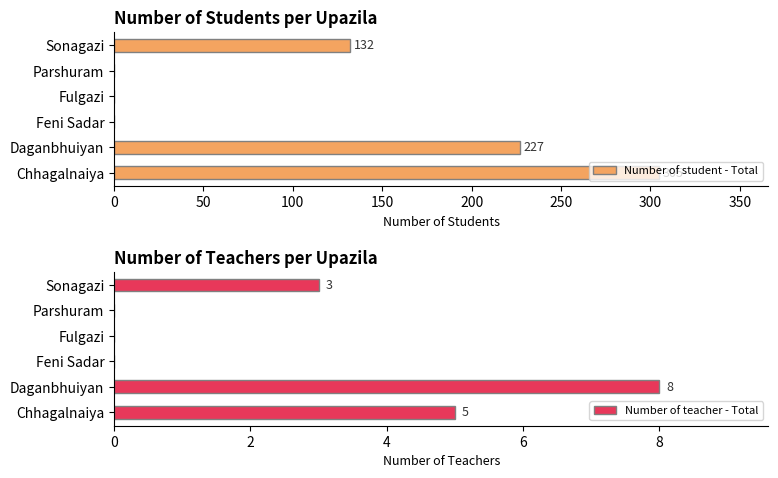

What is the highest value of the Number of teacher - Total series?

8